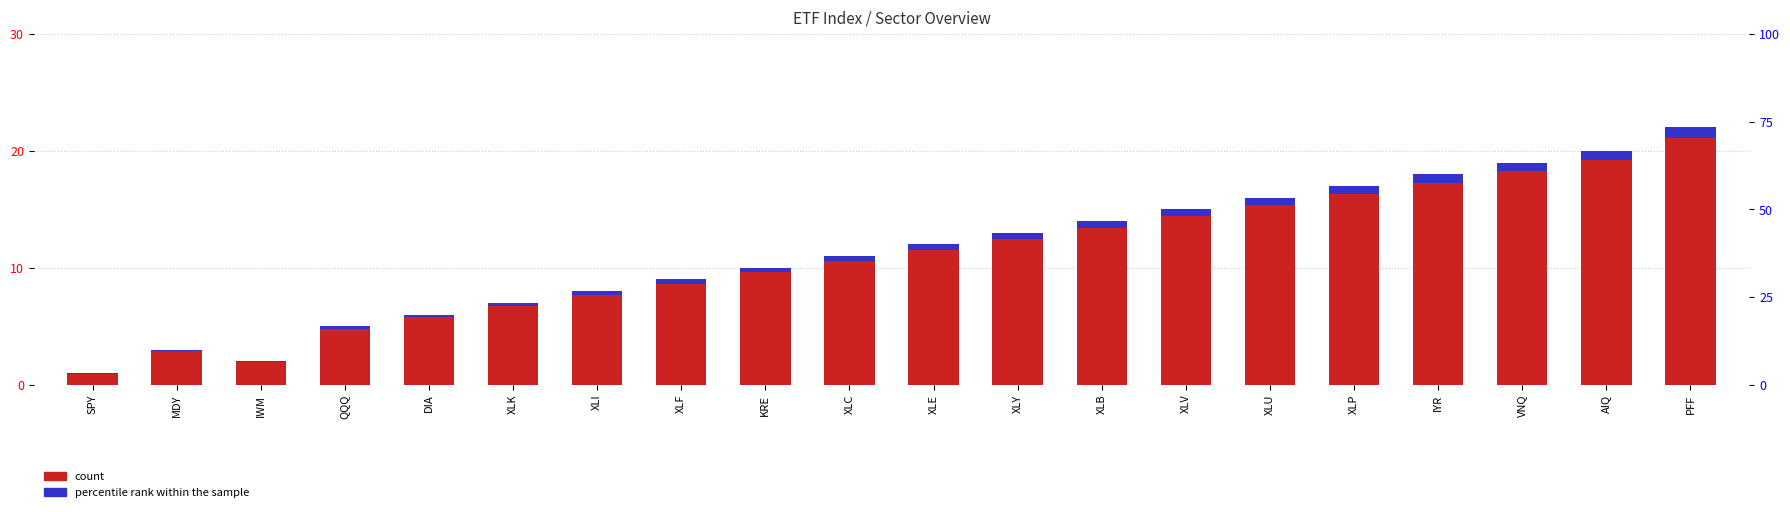

Which series has the largest total across all categories?

count